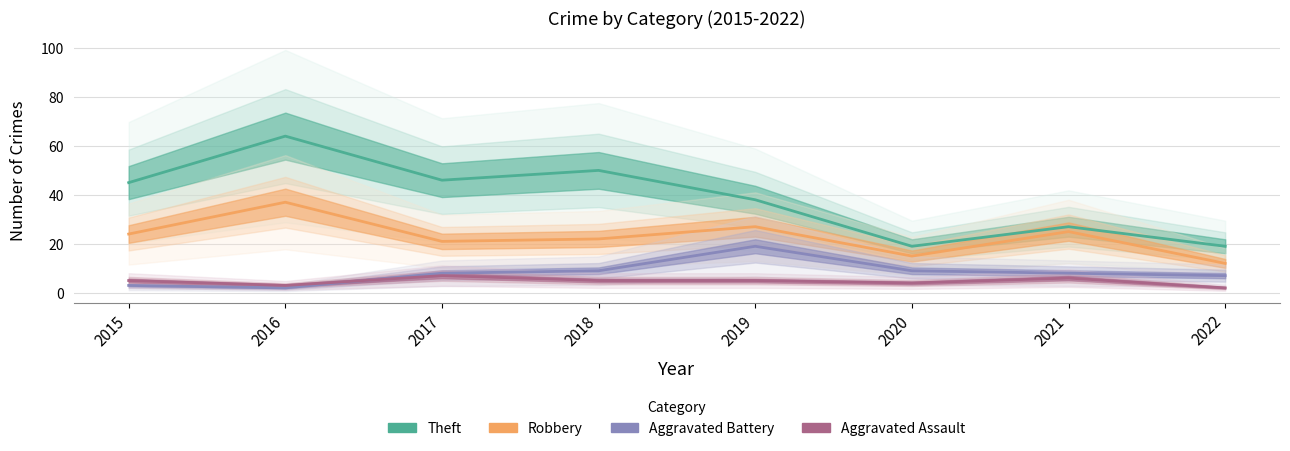

The value of Aggravated Assault at 2019 is 5. True or false?

True